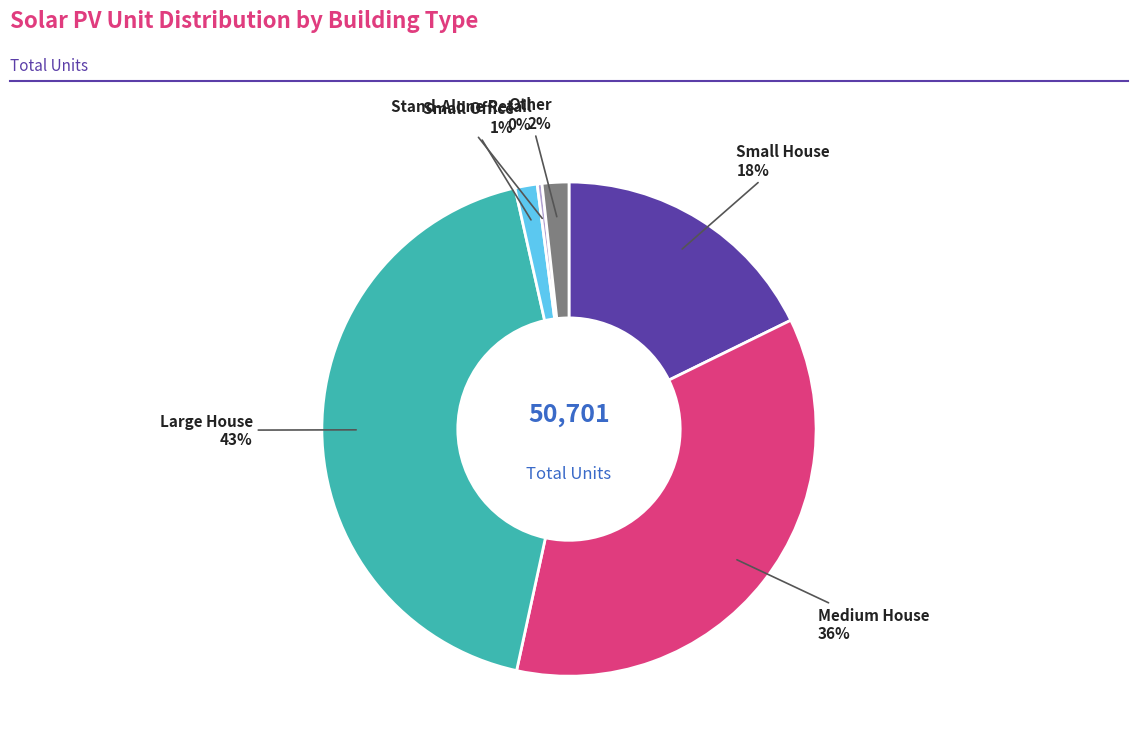

To the nearest percent, what is the average slice percentage?

17%